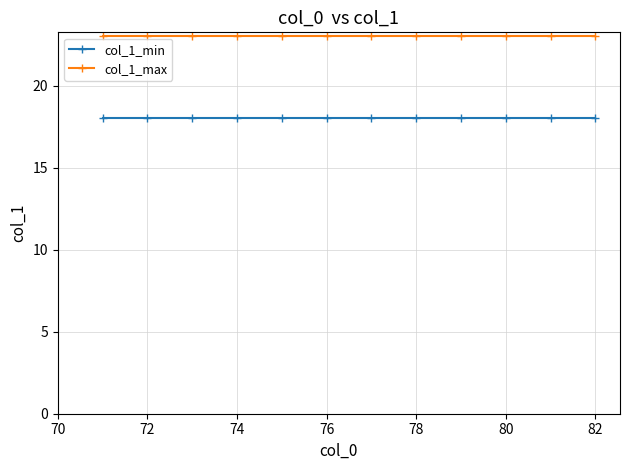

Rank the series by their maximum value, from highest to lowest.

col_1_max, col_1_min